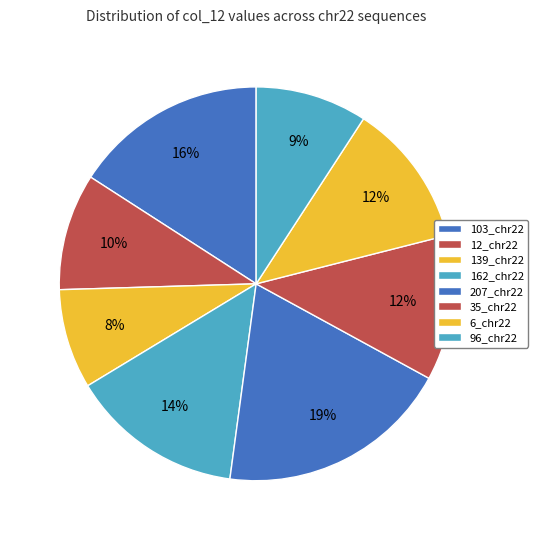

Rank the categories by value from highest to lowest.

207_chr22, 103_chr22, 162_chr22, 35_chr22, 6_chr22, 12_chr22, 96_chr22, 139_chr22